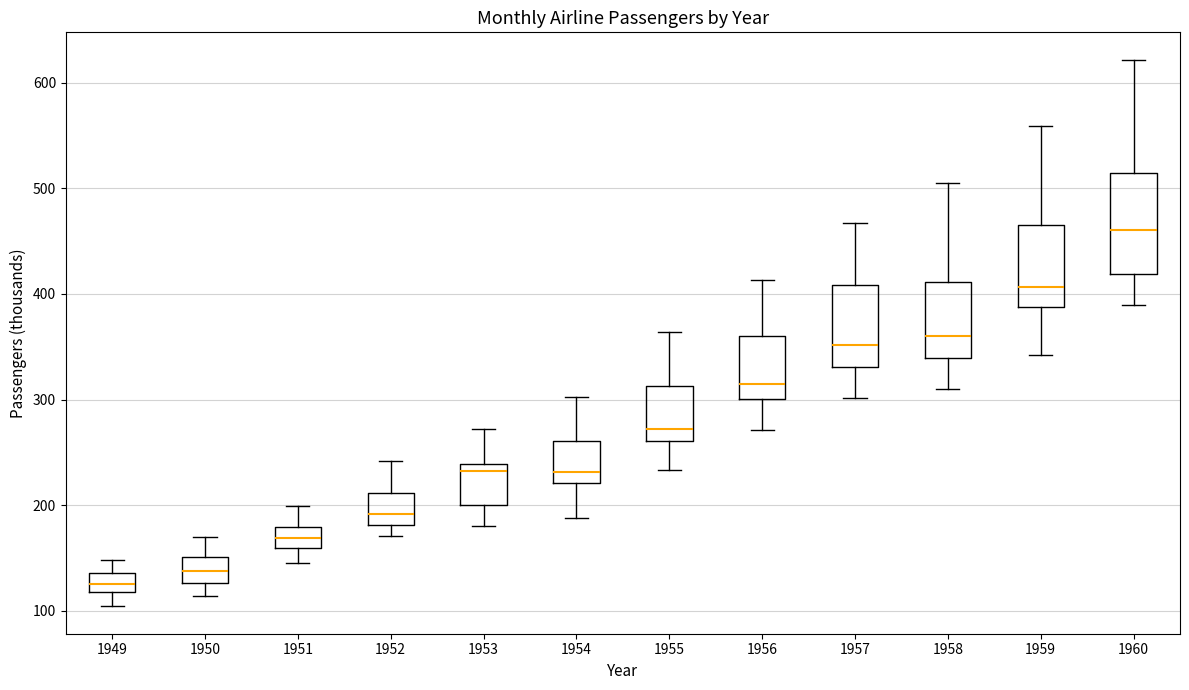

Which box's median line is the lowest?

1949